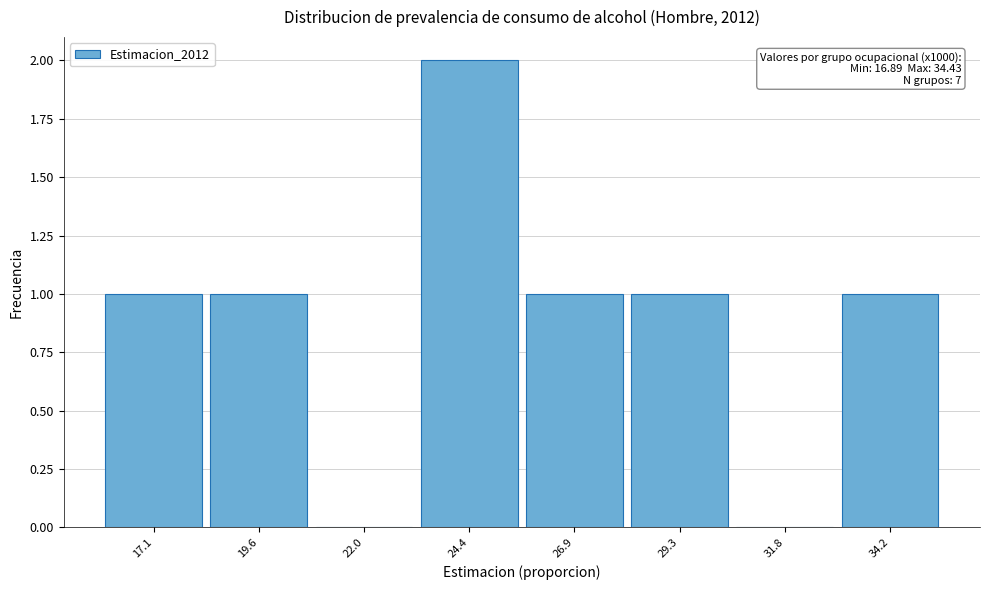

Which range on the x-axis has the tallest bar?

23.0 to 25.5